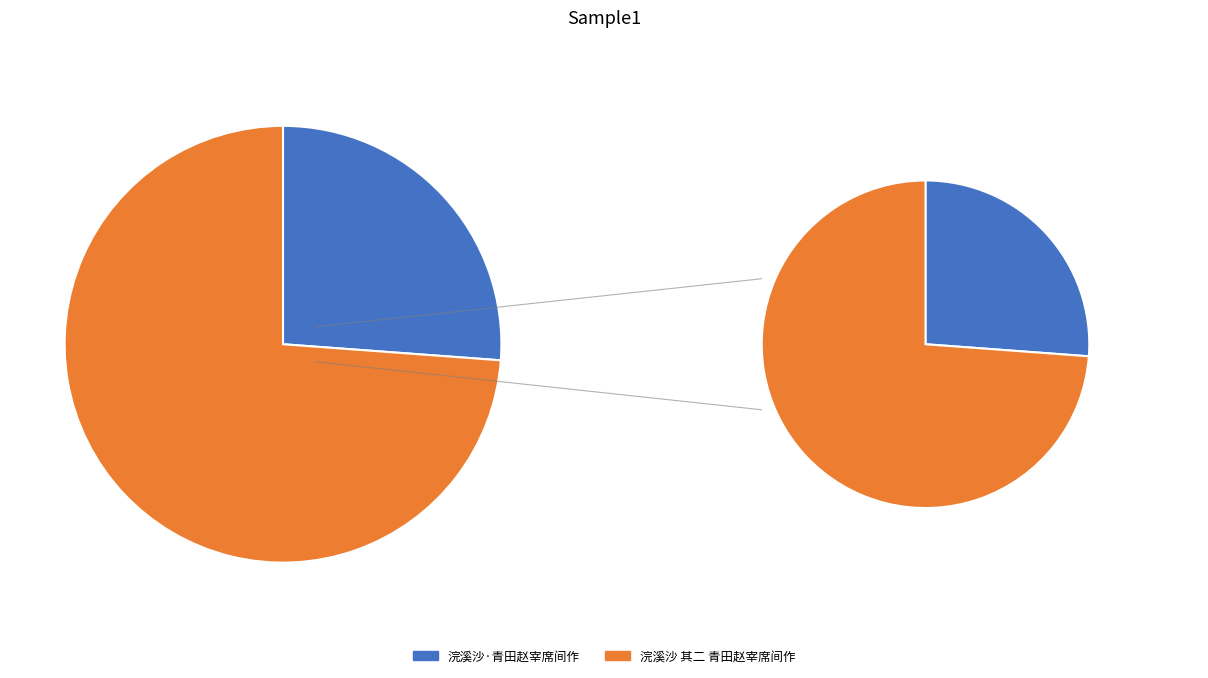

Does 浣溪沙 其二 青田赵宰席间作 account for over 50% of the chart?

Yes